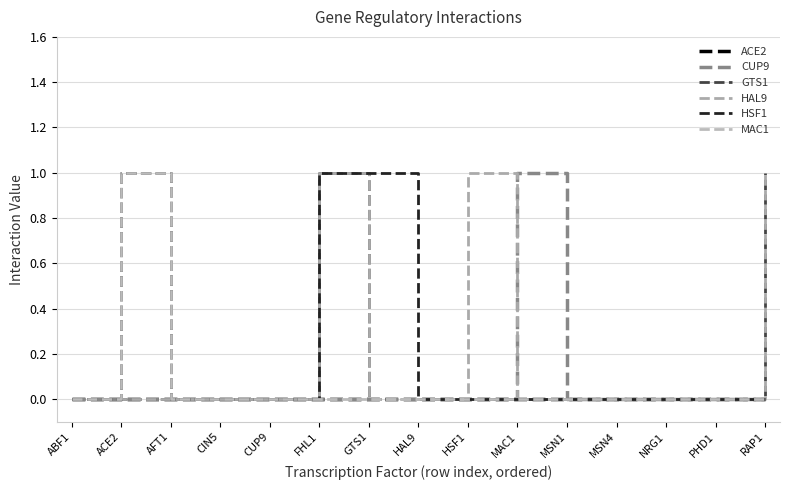

At AFT1, list the series in order from largest to smallest.

ACE2, CUP9, GTS1, HAL9, HSF1, MAC1